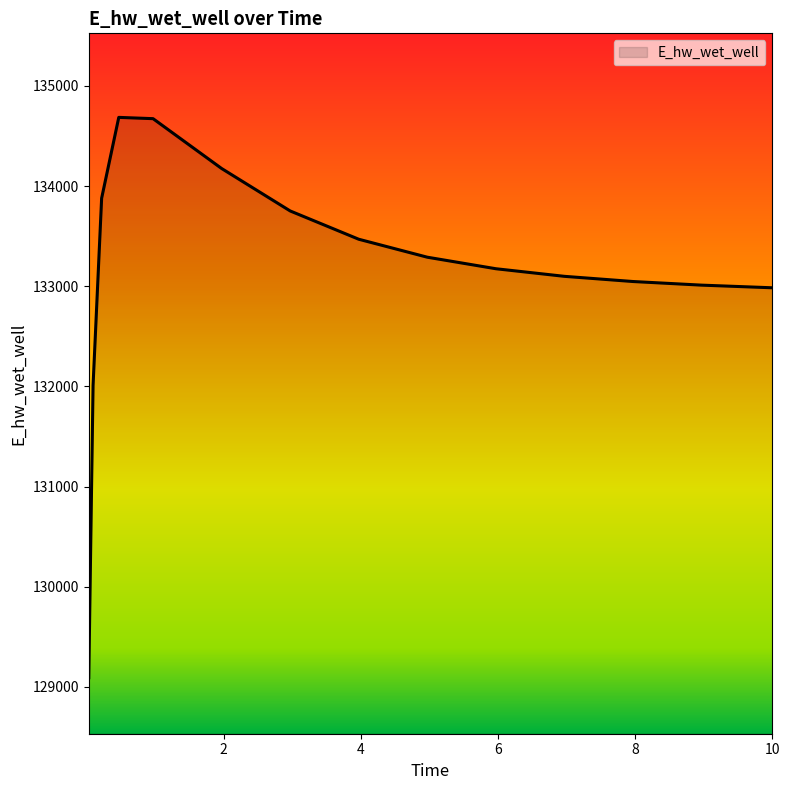

What is the maximum value shown in the chart?

134686.5